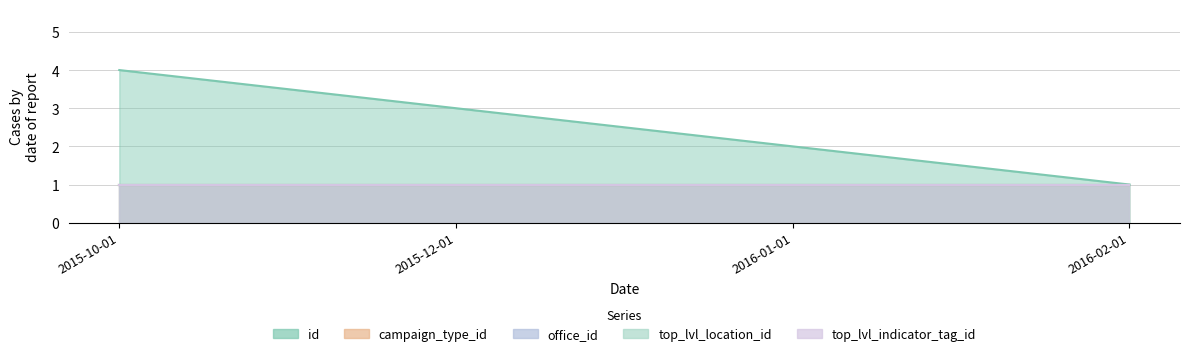

The campaign_type_id series shows 1 at 2016-02-01. True or false?

False